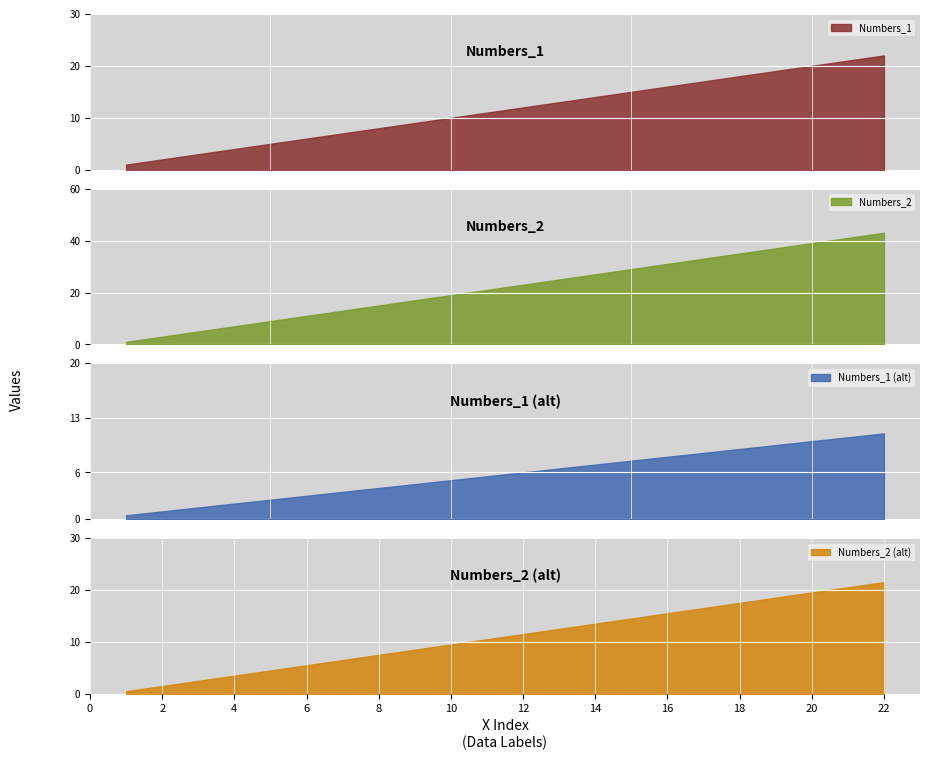

Rank the categories by Numbers_1 value from lowest to highest.

1, 2, 3, 4, 5, 6, 7, 8, 9, 10, 11, 12, 13, 14, 15, 16, 17, 18, 19, 20, 21, 22